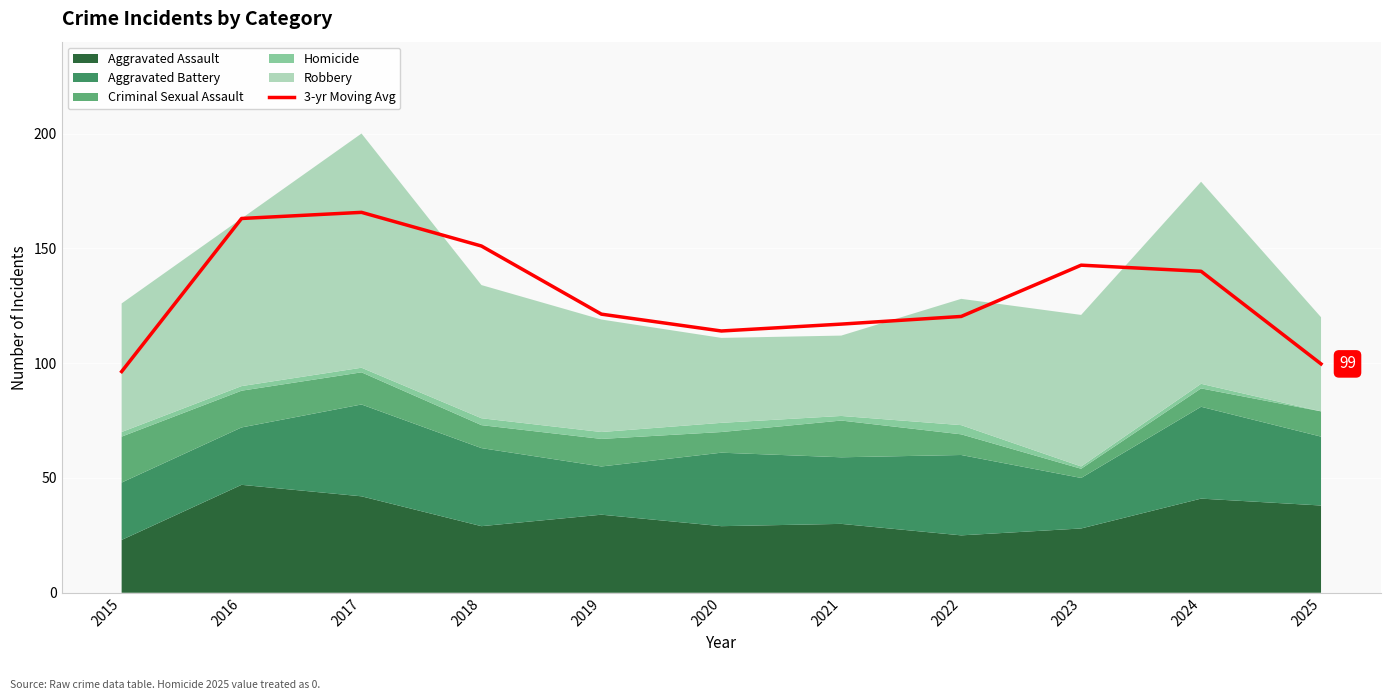

What is the approximate value at 2019?

121.3